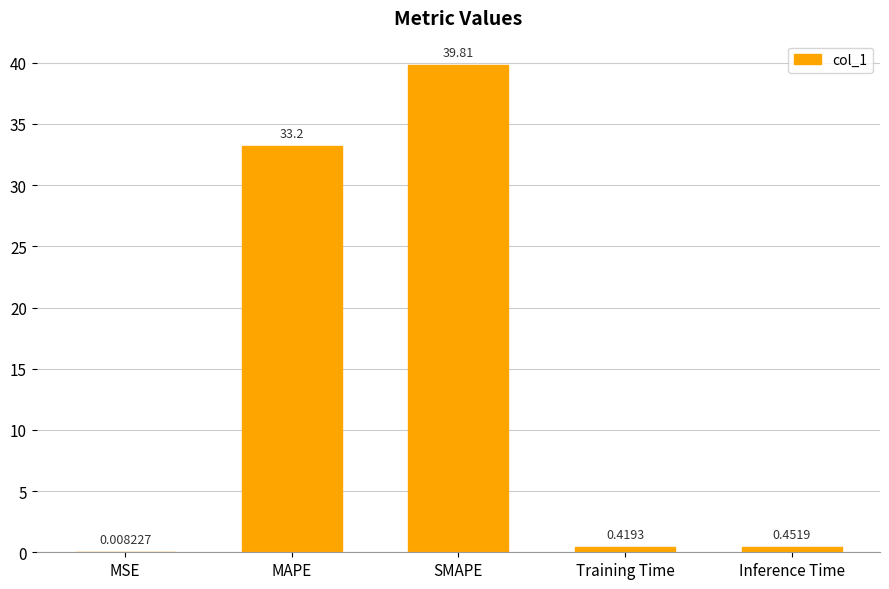

What is the sum of all values?

73.9